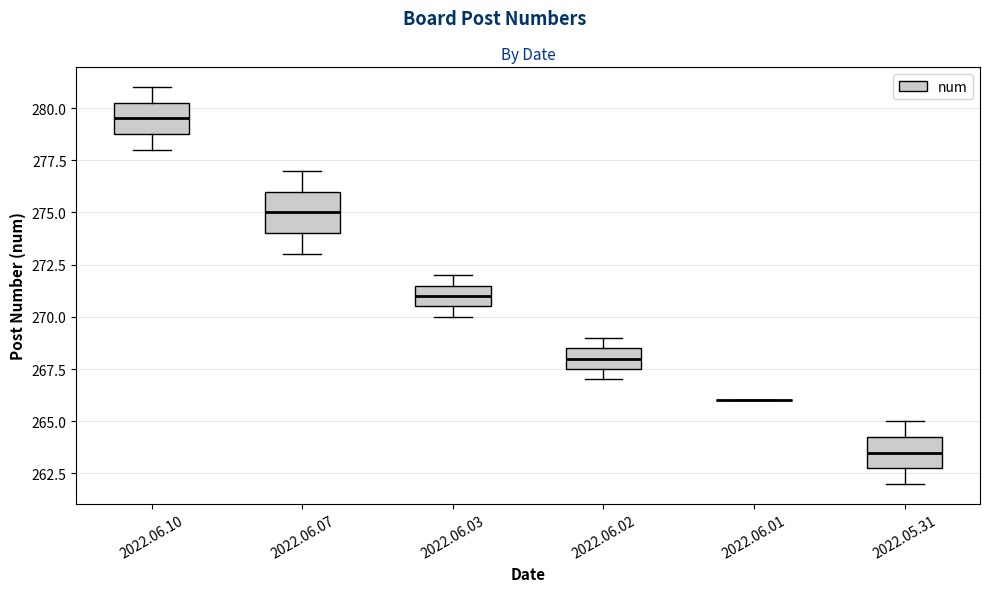

Where does the median line of the box for 2022.05.31 sit on the y-axis? The values are not printed on the chart, so give them approximately, as read against the axis.

263.5